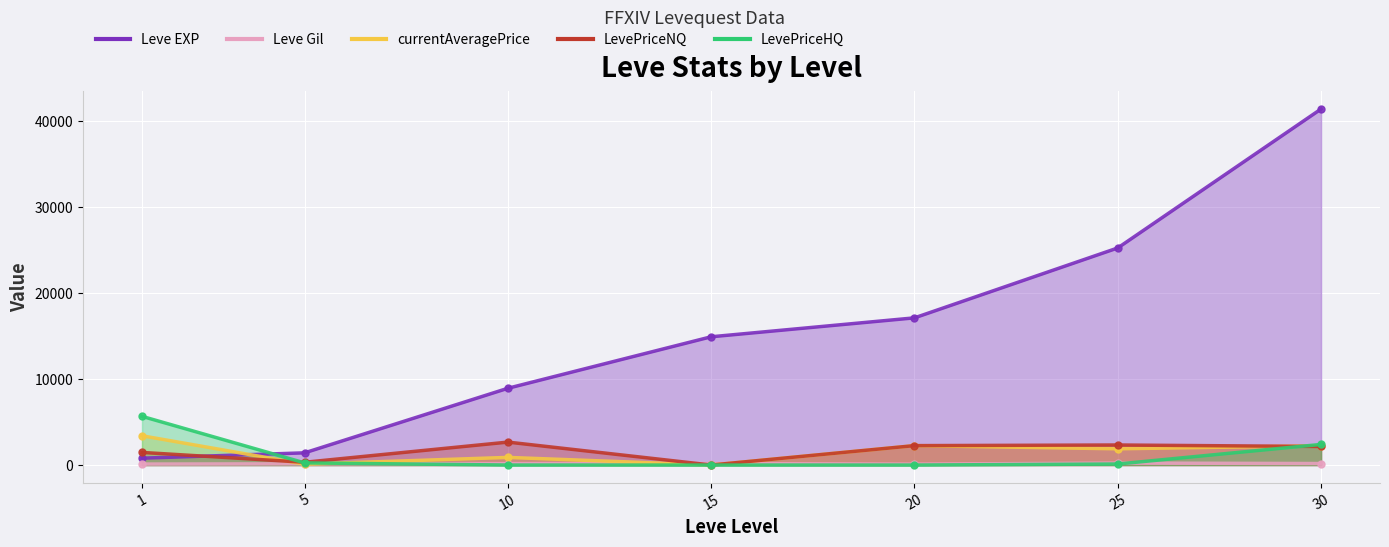

How many data points does each series have?

7